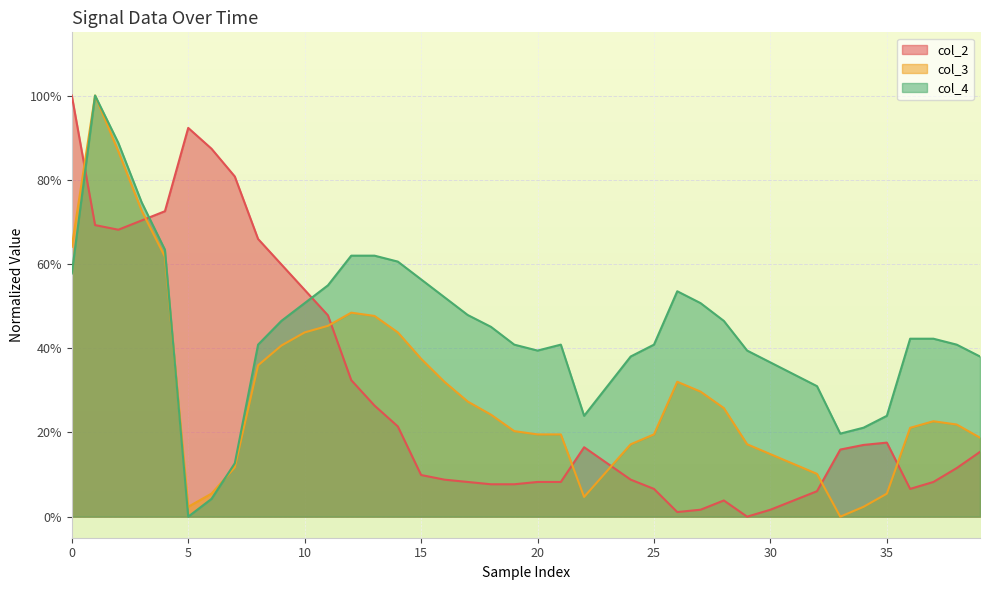

What are all the series names shown in the legend?

col_2, col_3, col_4